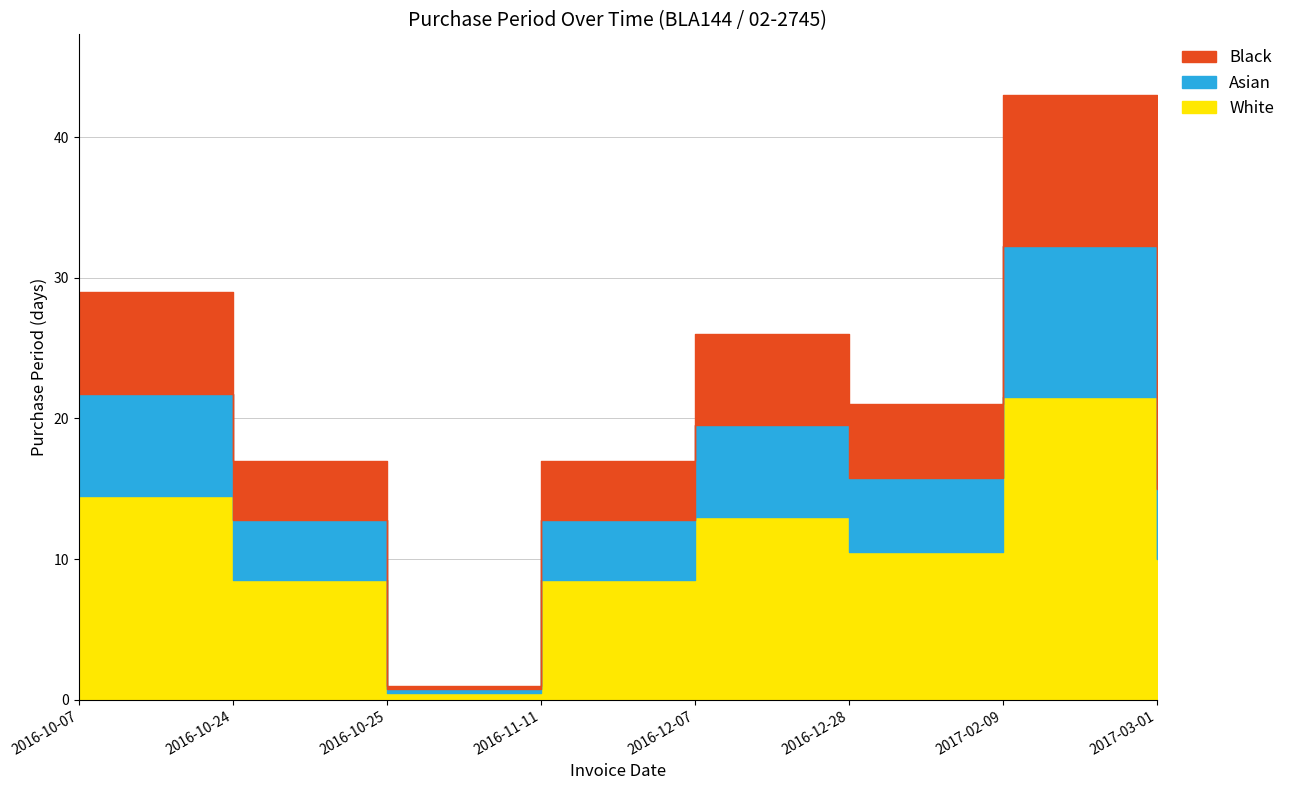

How many points are higher than both their immediate neighbors (excluding endpoints)?

2